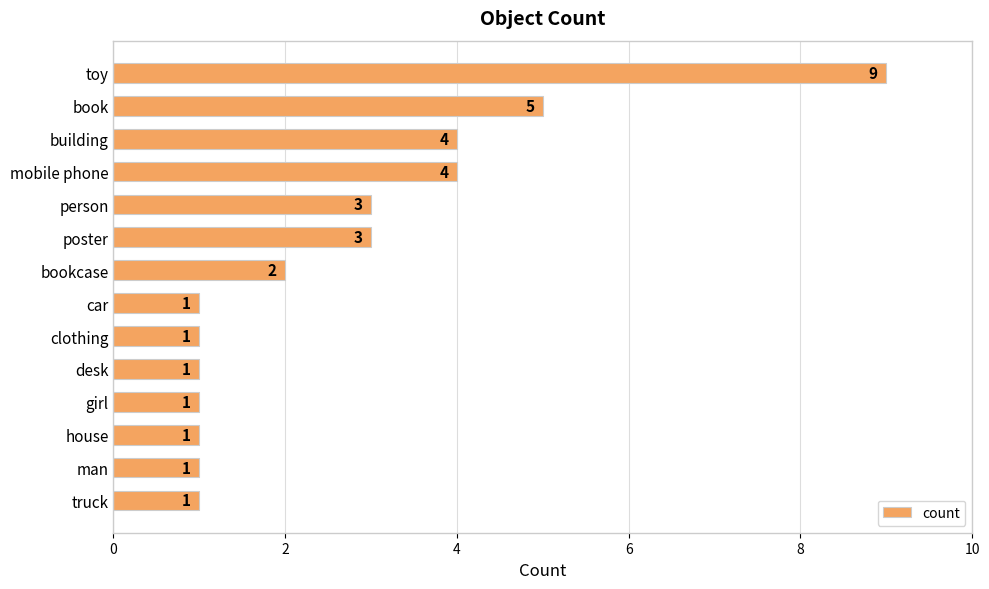

How many categories are shown in the chart?

14